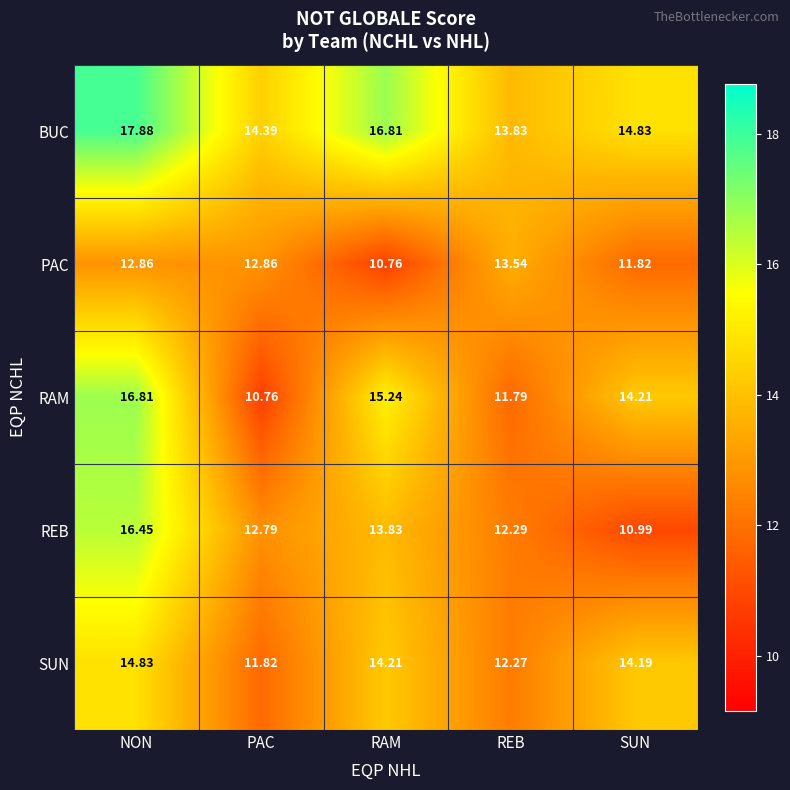

Which series has the largest range (max minus min)?

RAM